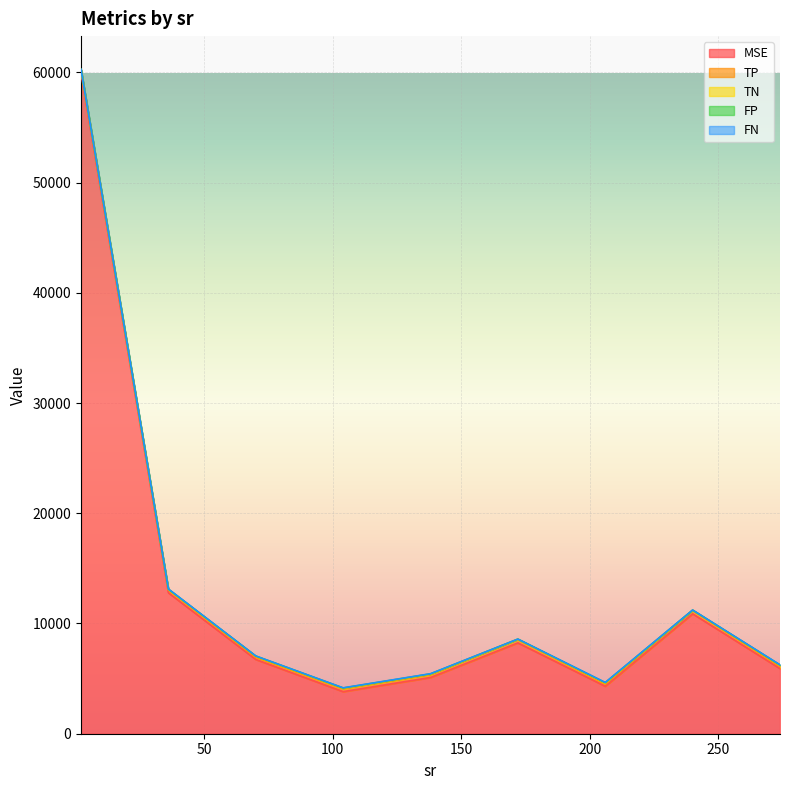

How many lines are shown in the chart?

5